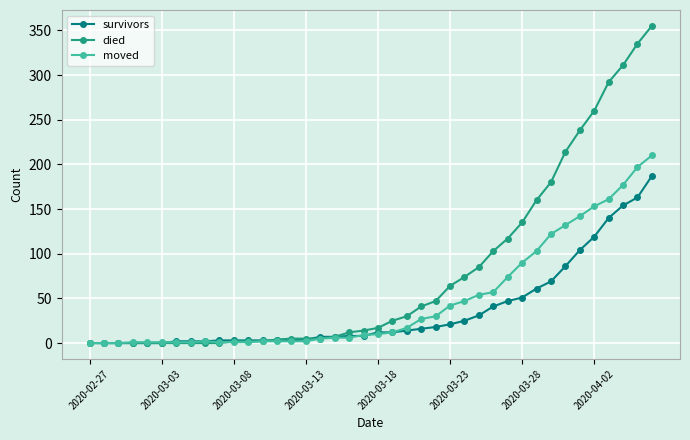

Which series has the largest range (max minus min)?

died